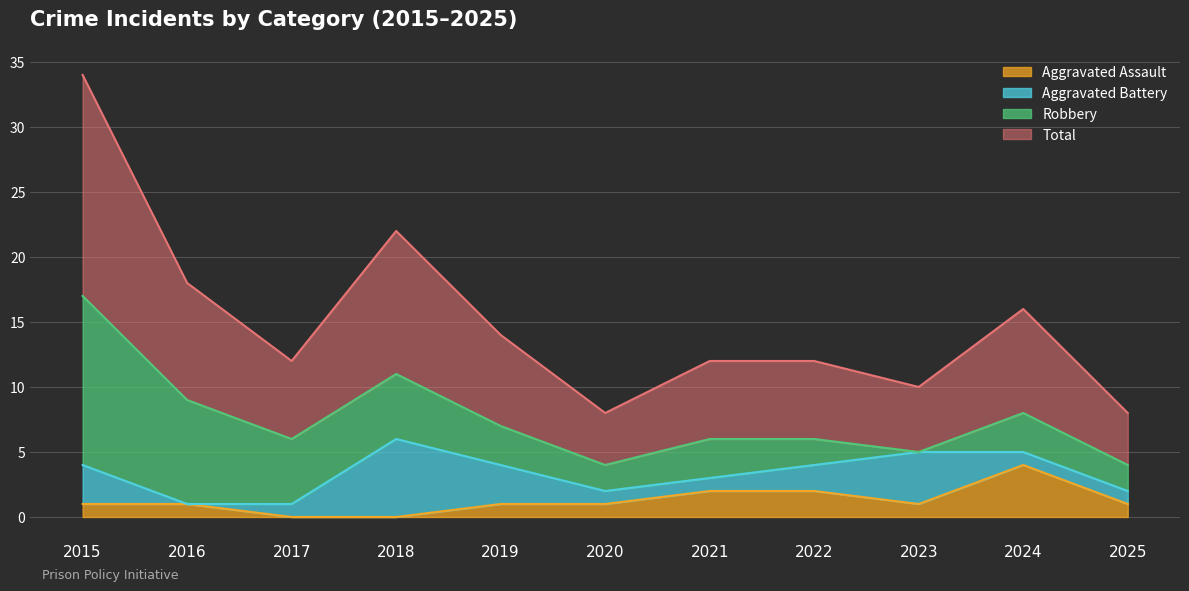

True or false: Total and Aggravated Assault intersect in this chart.

False